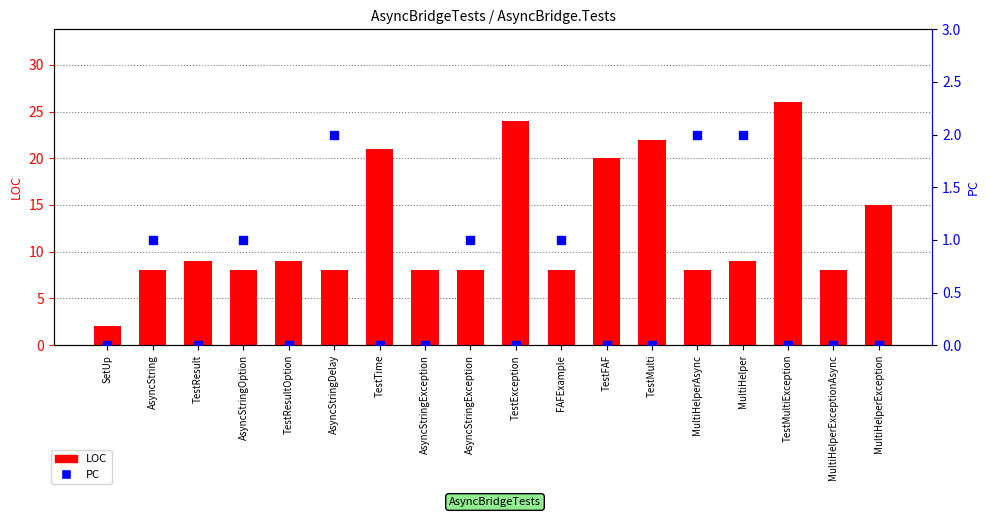

Which series contains the highest Y value?

LOC